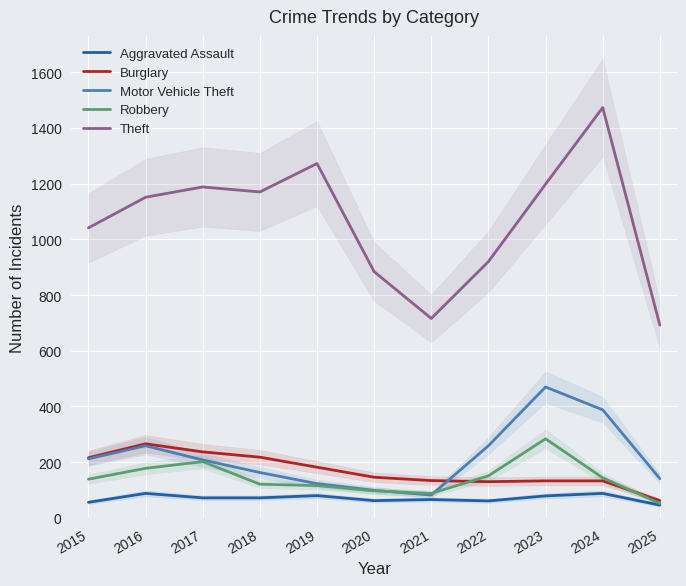

What is the sum of all Aggravated Assault values?

770